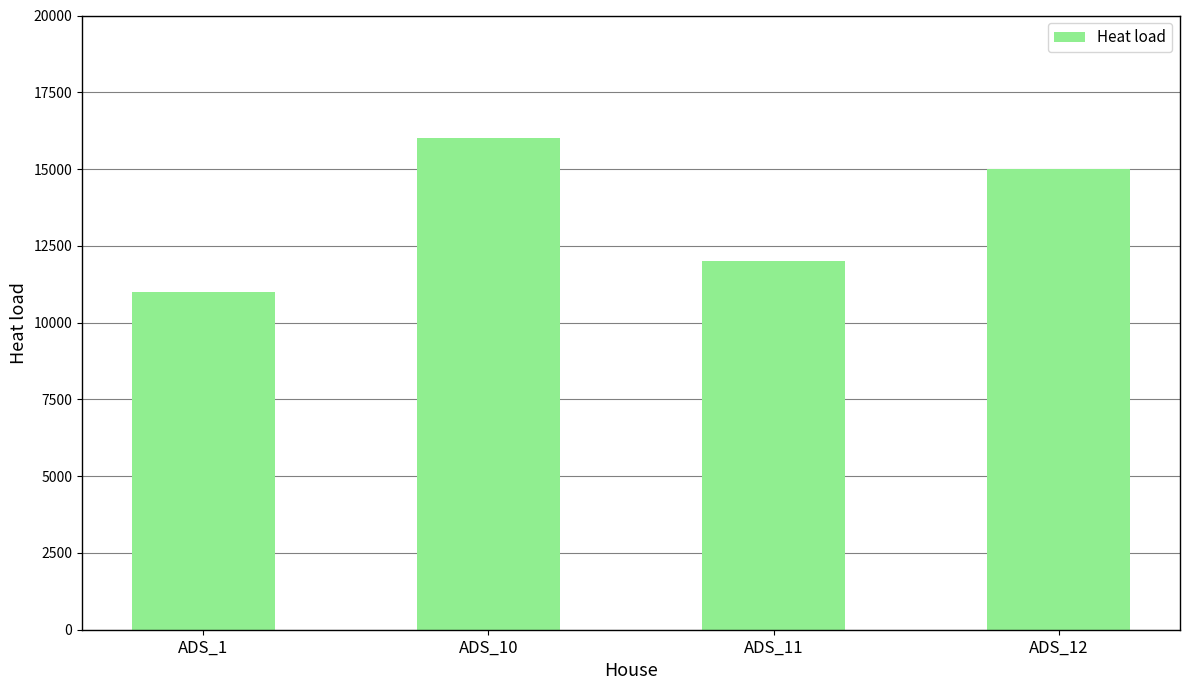

List the labels in order of value, largest first.

ADS_10, ADS_12, ADS_11, ADS_1